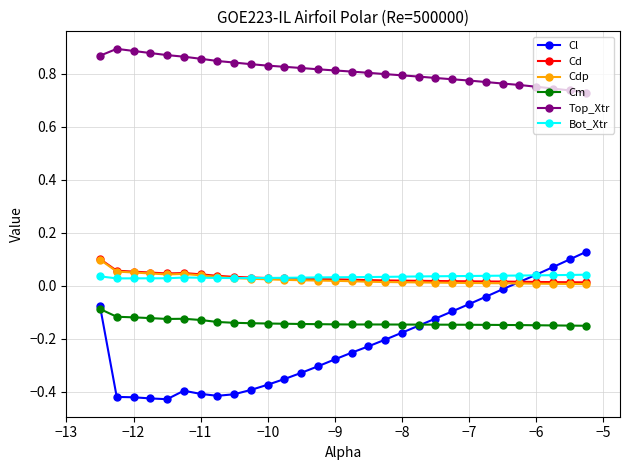

True or false: Top_Xtr and Cl intersect in this chart.

False